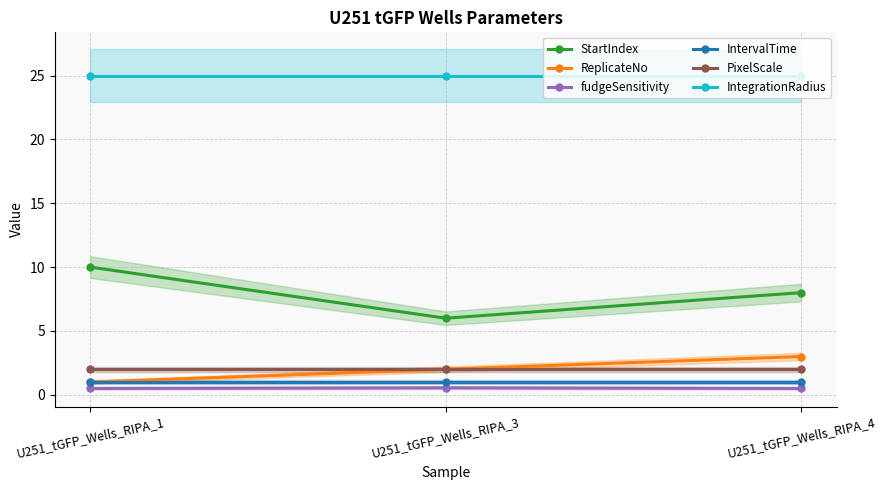

At how many categories does at least one series exceed 16?

3